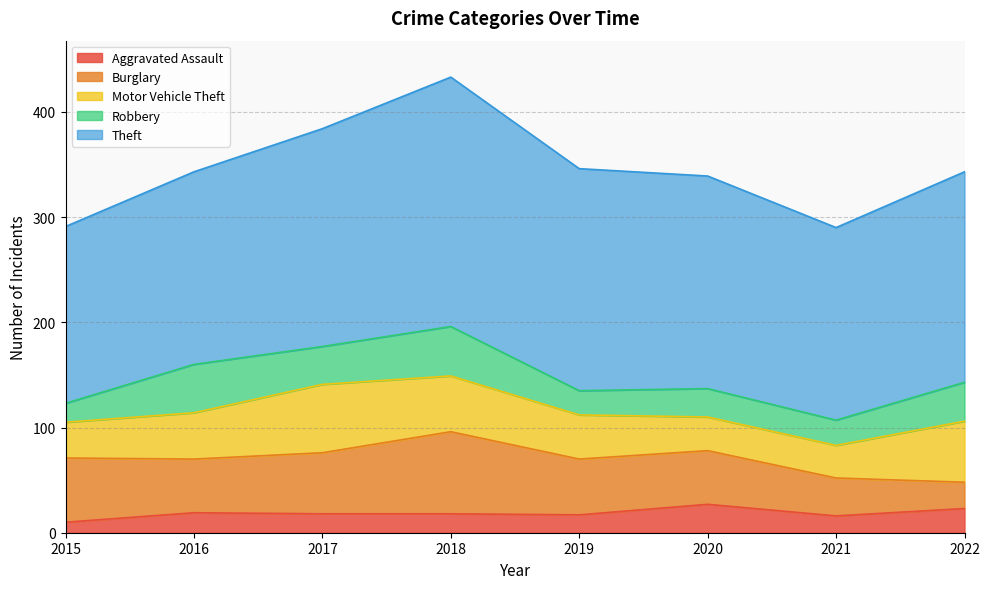

At which label does Burglary first exceed 53?

2015